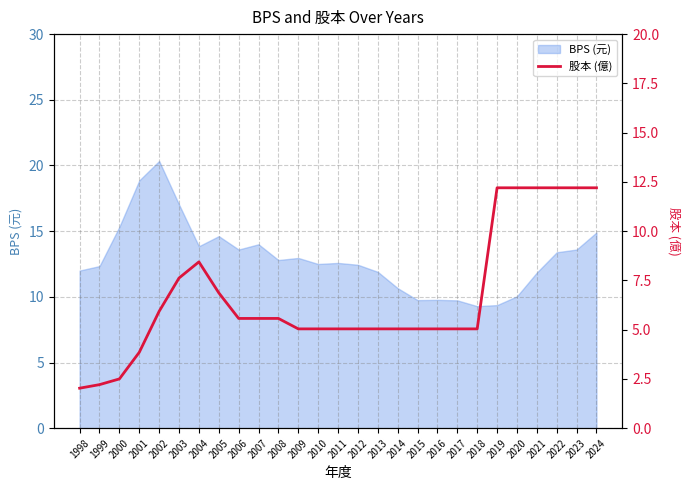

How many values are below 5?

4